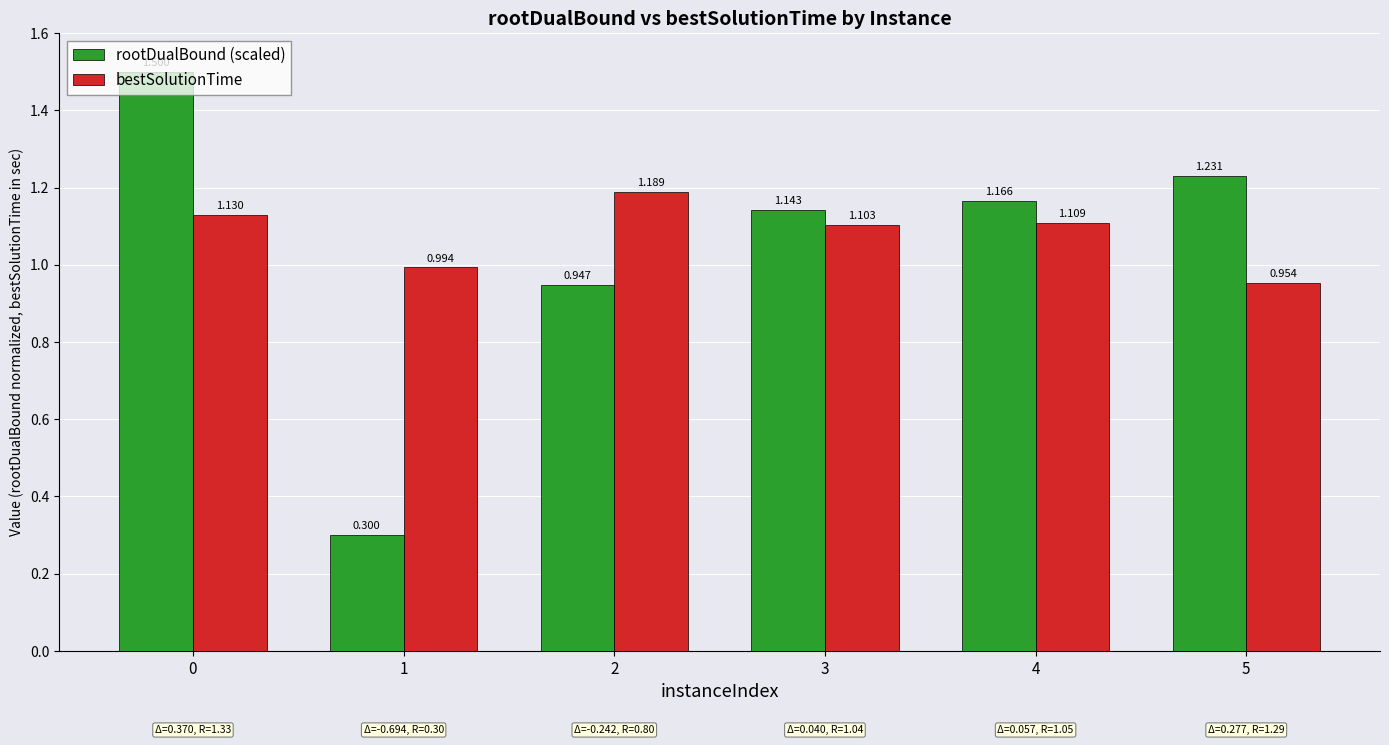

The rootDualBound (scaled) series shows 1.1 at 3. True or false?

True